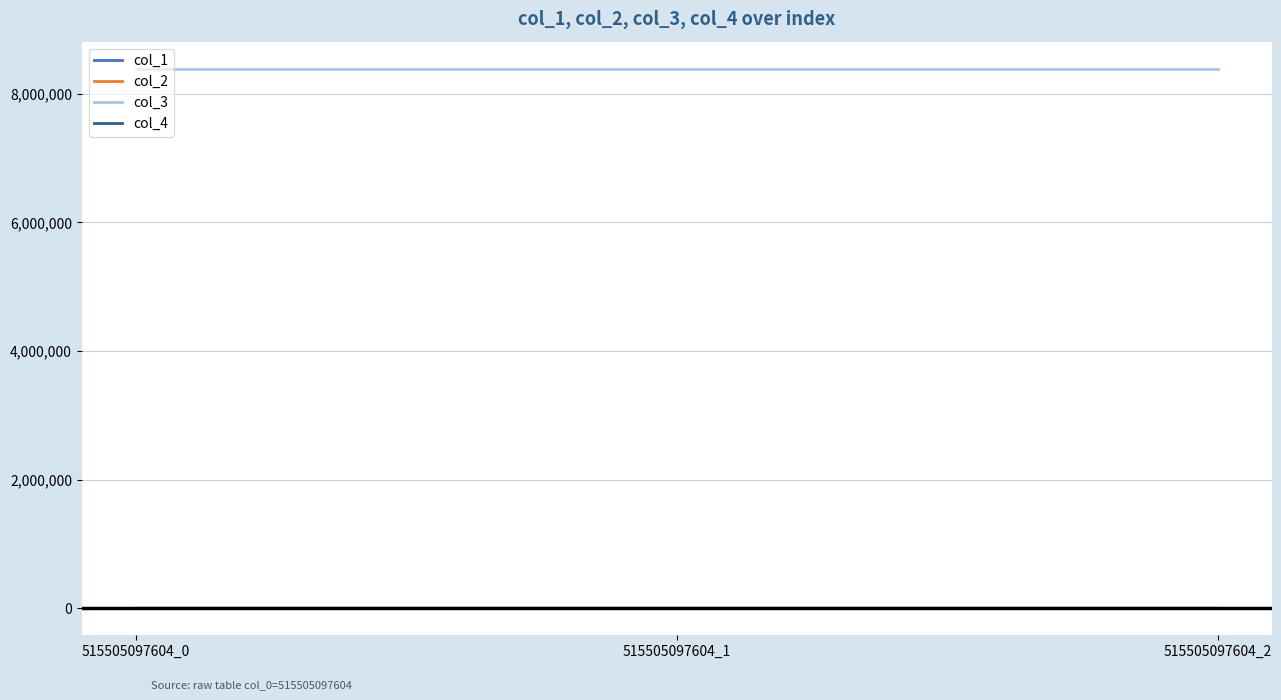

How many lines are shown in the chart?

4